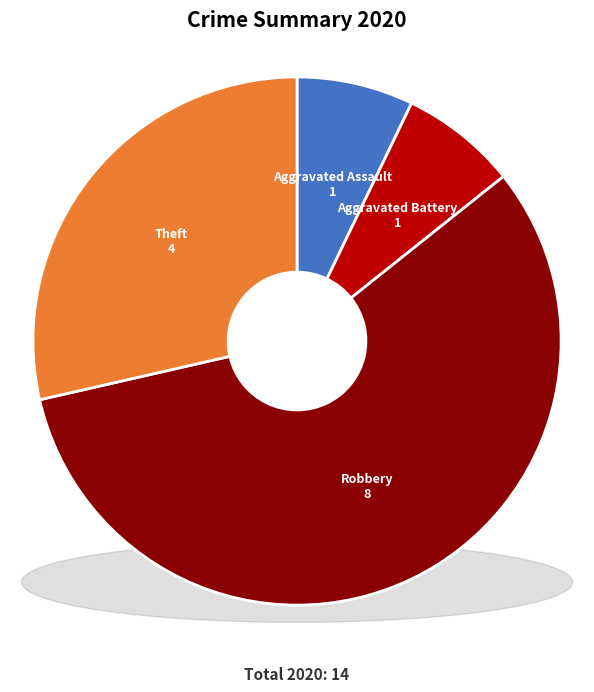

What is the smallest slice in the pie chart?

Aggravated Assault